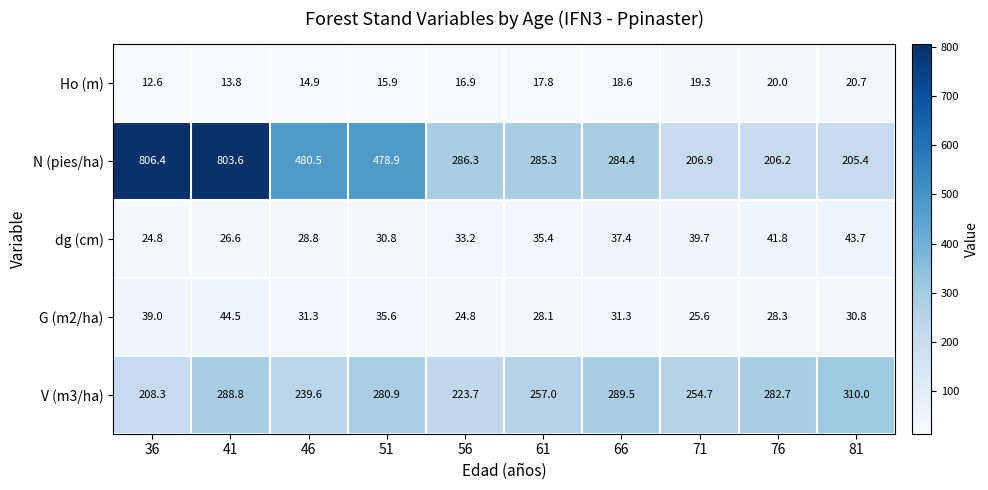

What is the approximate value of G (m2/ha) at 51?

35.6